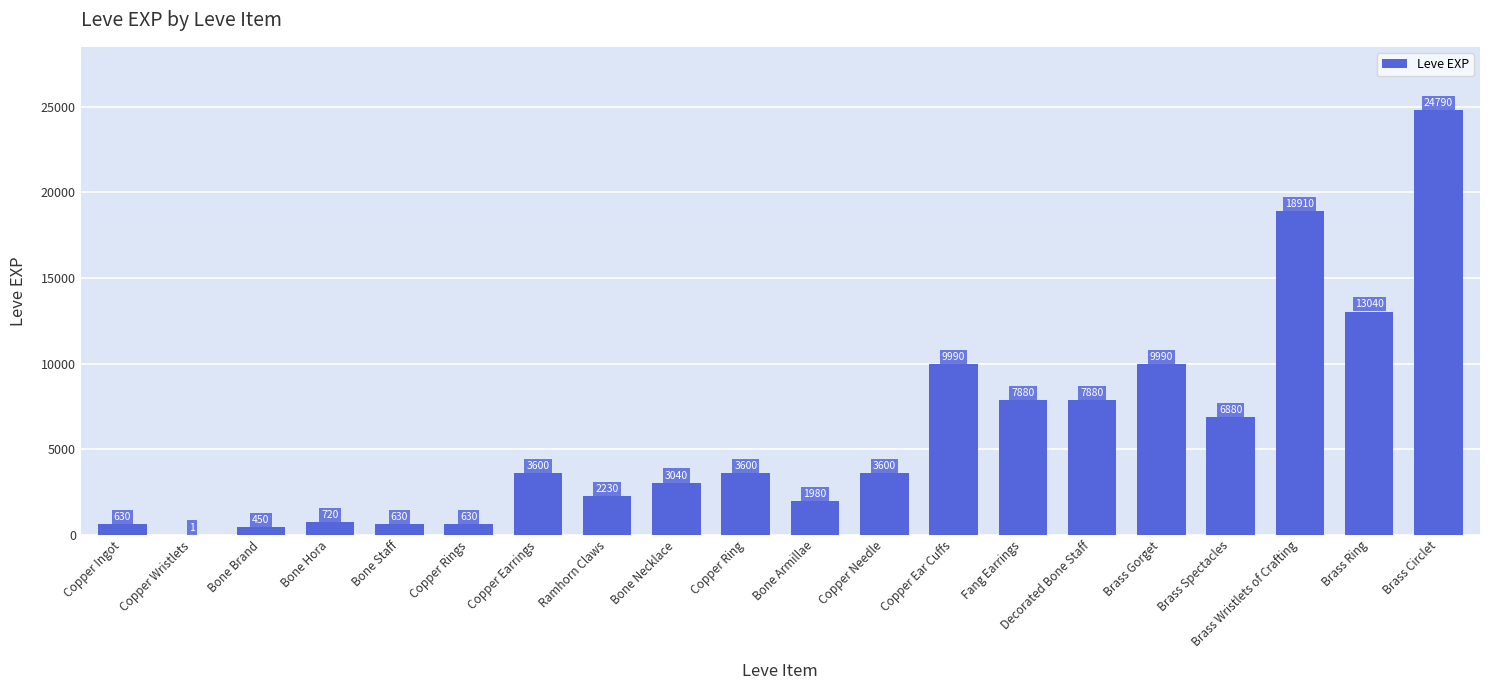

Read the value at Copper Needle, to the nearest 50.

3600